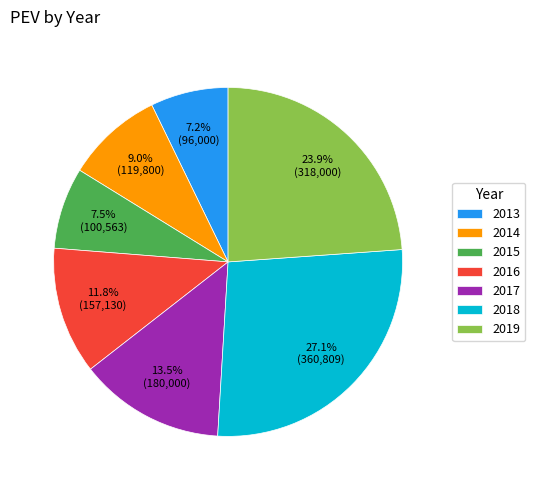

Which category has the biggest portion of the pie?

2018